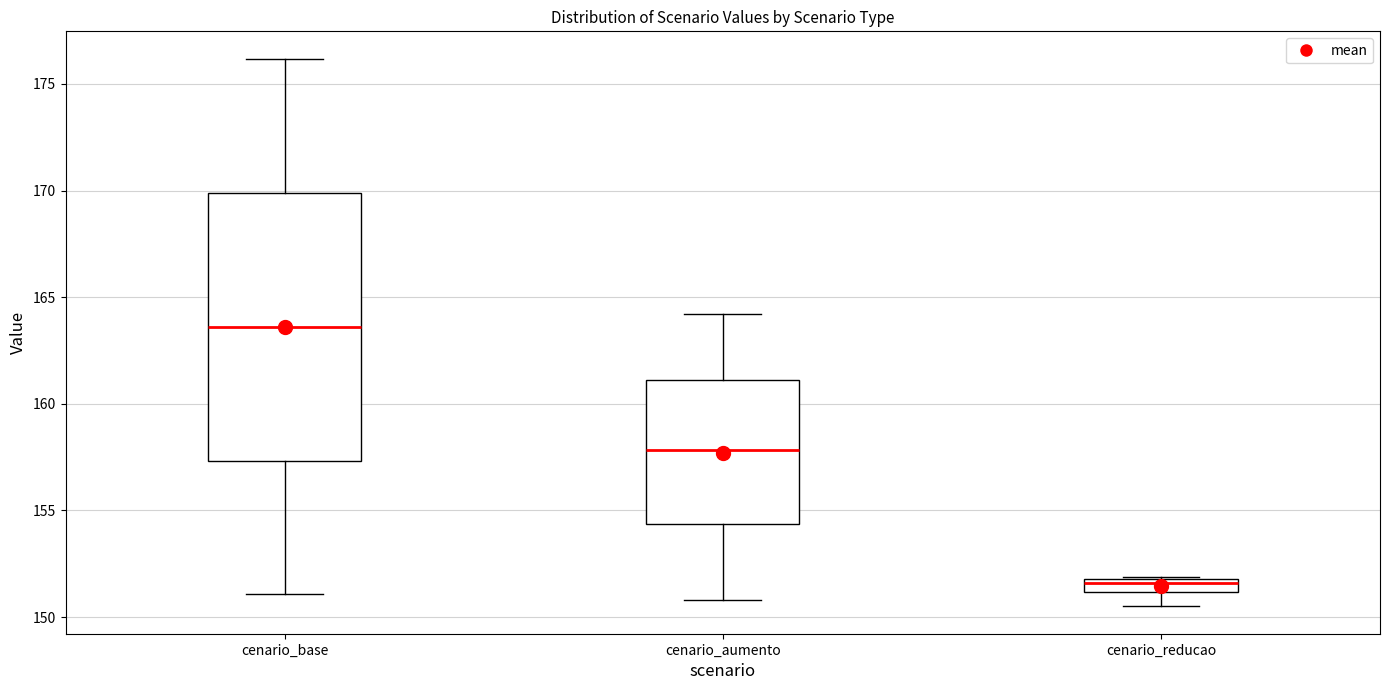

Where does the median line of the box for cenario_reducao sit on the y-axis? The values are not printed on the chart, so give them approximately, as read against the axis.

151.5